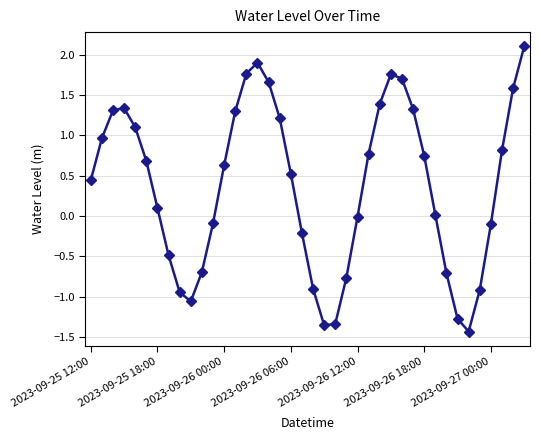

What is the difference between the maximum and second lowest values?

3.5